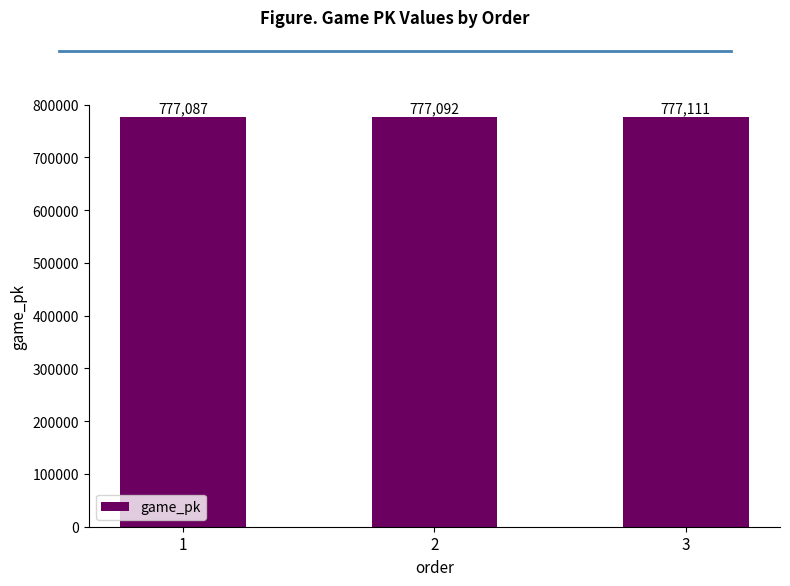

What is the difference between the maximum and minimum values?

24